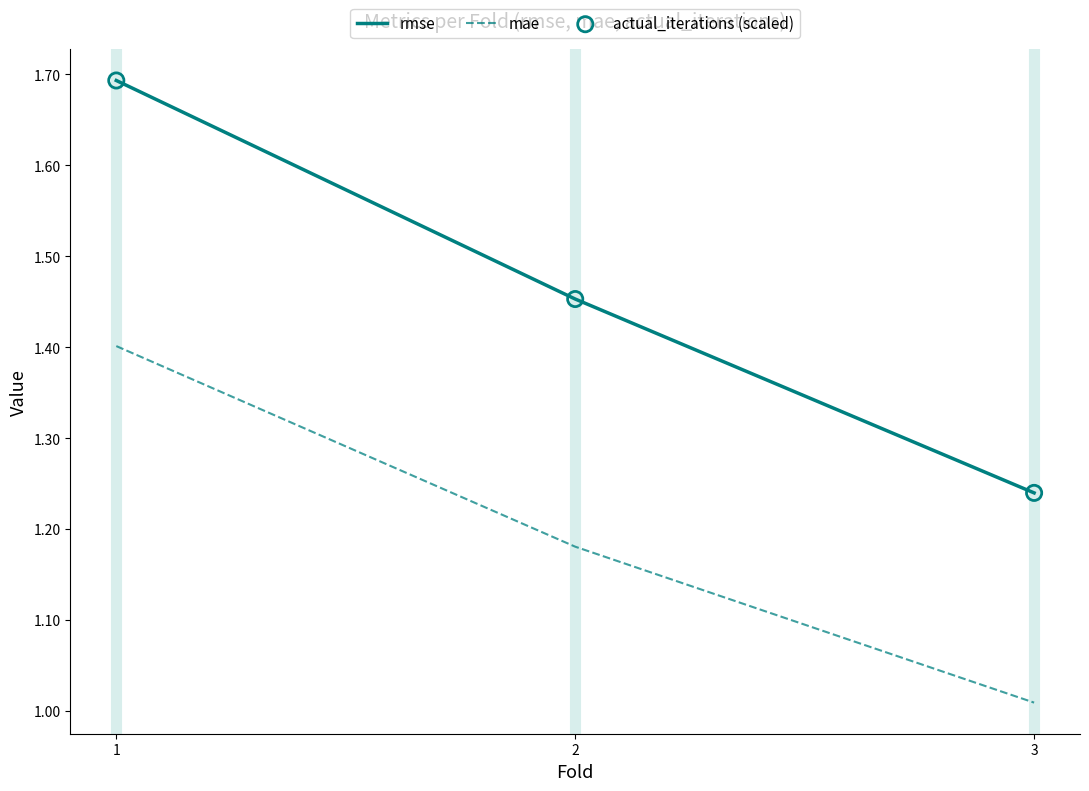

What is the spread (max minus min) of values at 1?

0.3